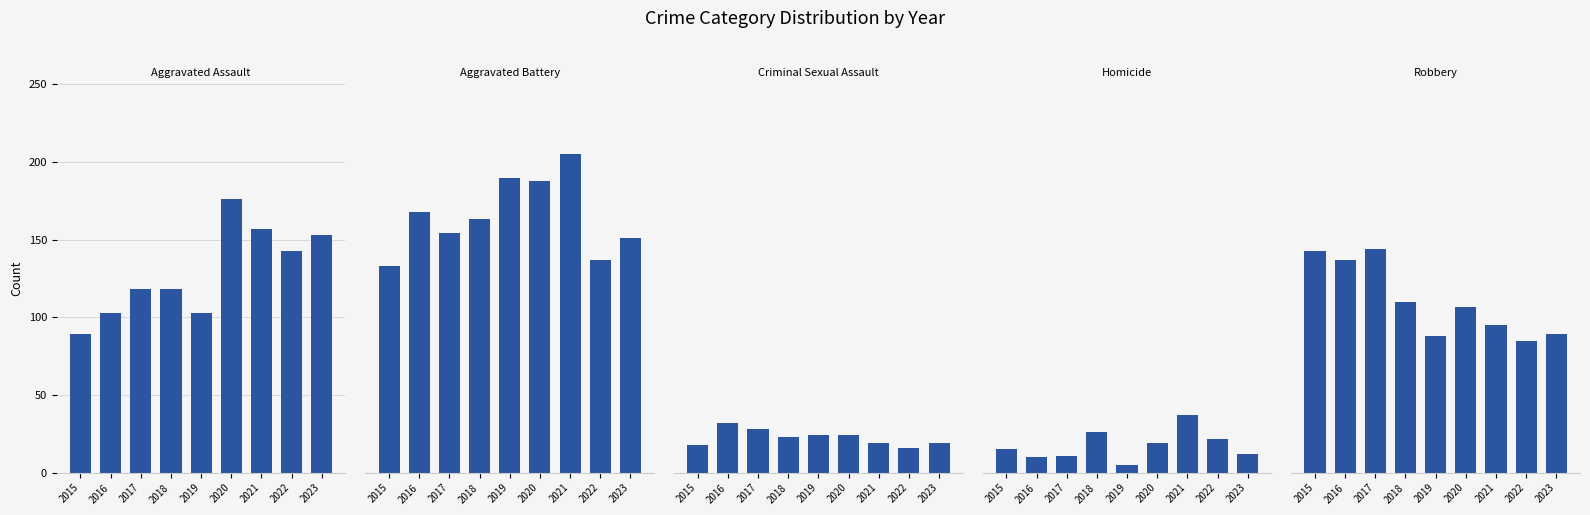

What is the sum of all Aggravated Battery values?

1489